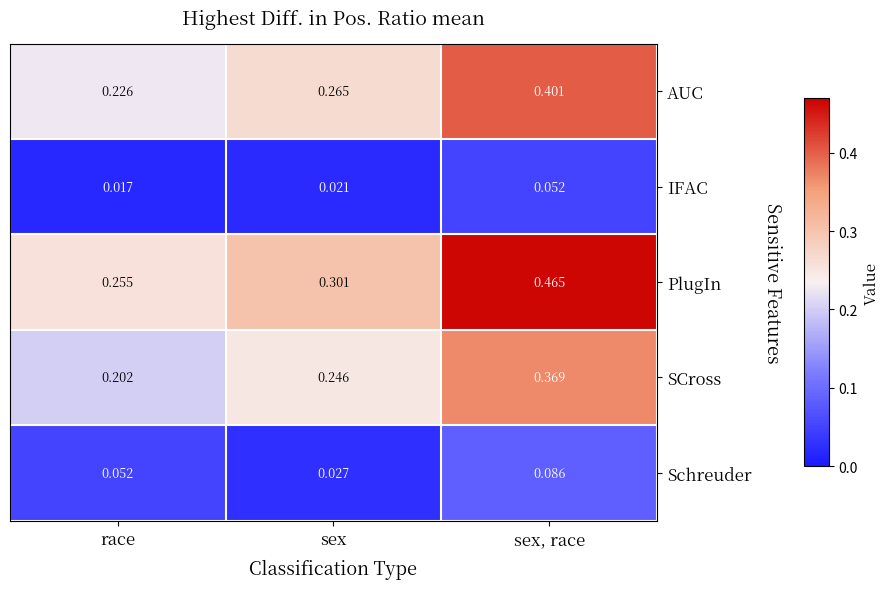

Which series has the largest total across all categories?

PlugIn